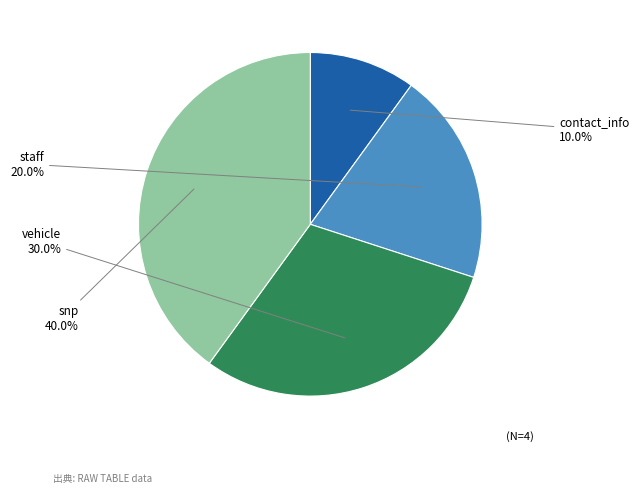

What portion of the pie excludes contact_info?

90.0%